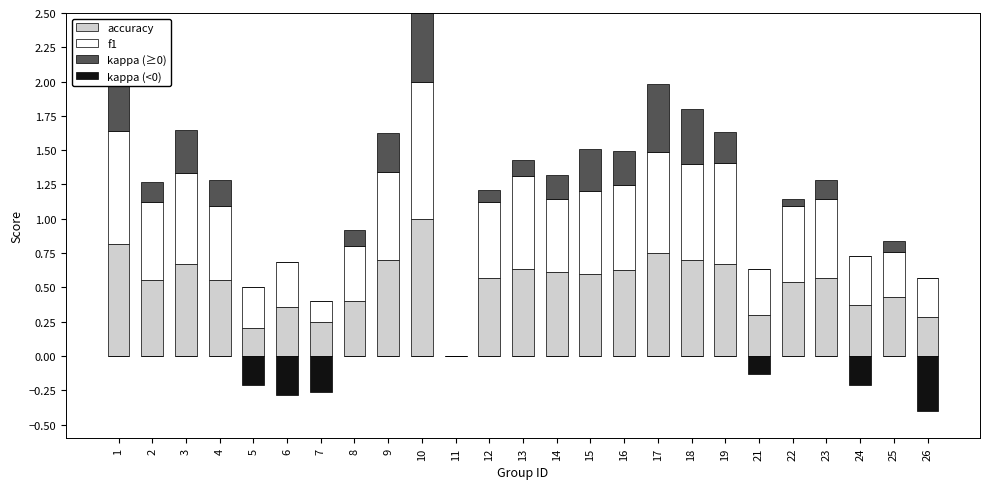

How many bars are there in total?

100